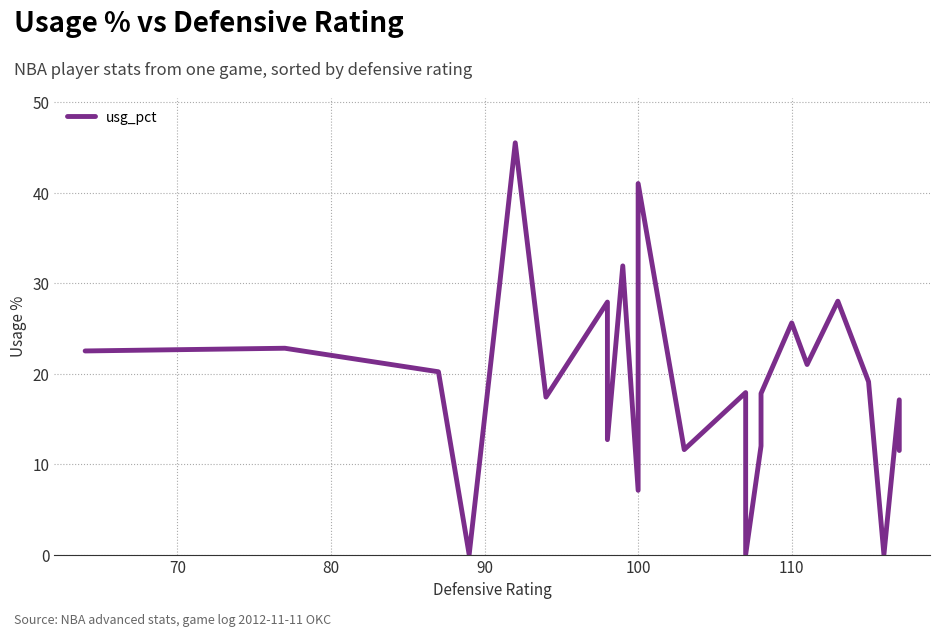

Reading left to right, list all the values displayed in this chart.

22.5	22.8	20.2	0.0	30.1	45.5	17.4	27.9	12.7	31.9	7.1	41.0	11.6	17.9	0.0	12.0	17.8	25.6	21.0	28.0	19.1	0.0	17.1	11.5